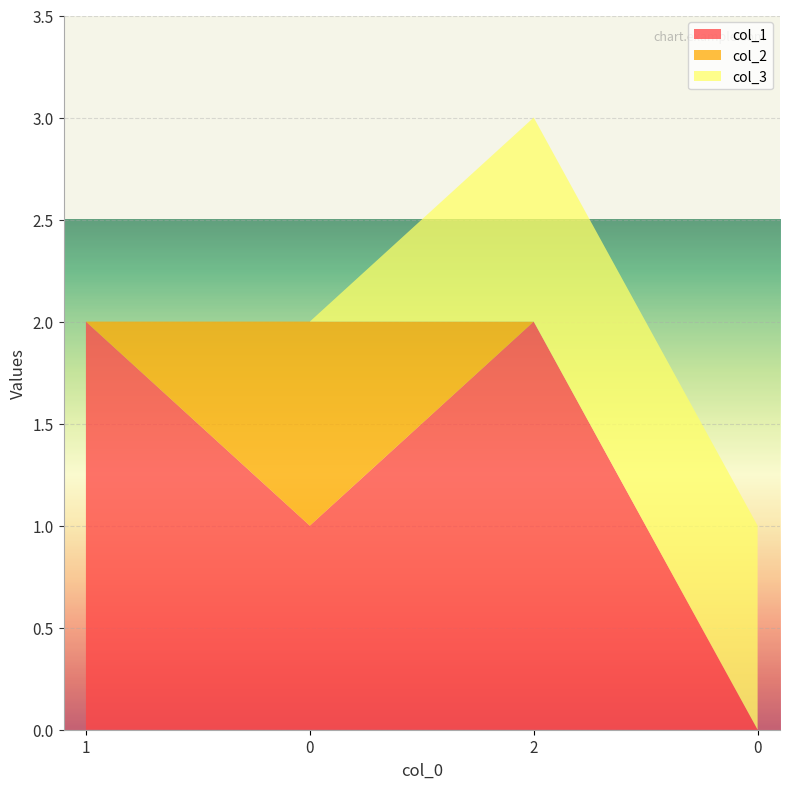

Reading right to left, transcribe all the data shown in this chart.

col_1: 0	2	1	2
col_2: 0	0	1	0
col_3: 1	1	0	0